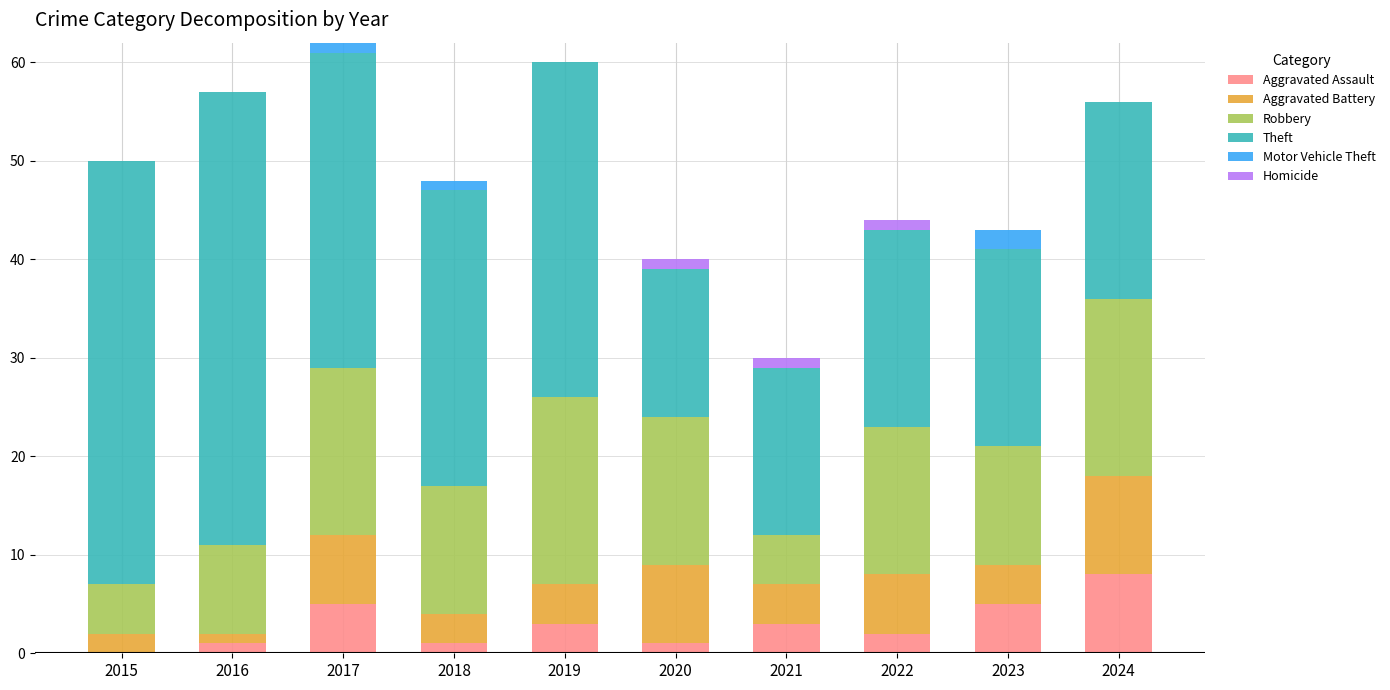

Which category has the highest value in the Aggravated Assault series?

2024